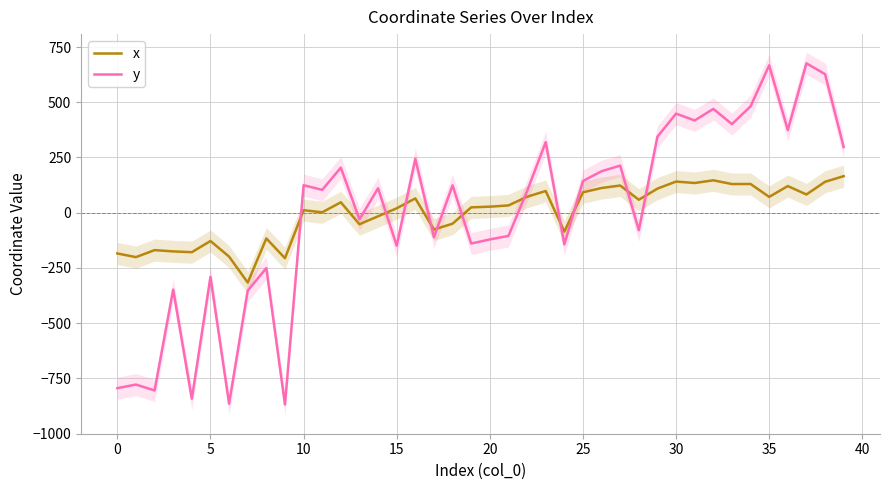

At which label does y first exceed 110?

10